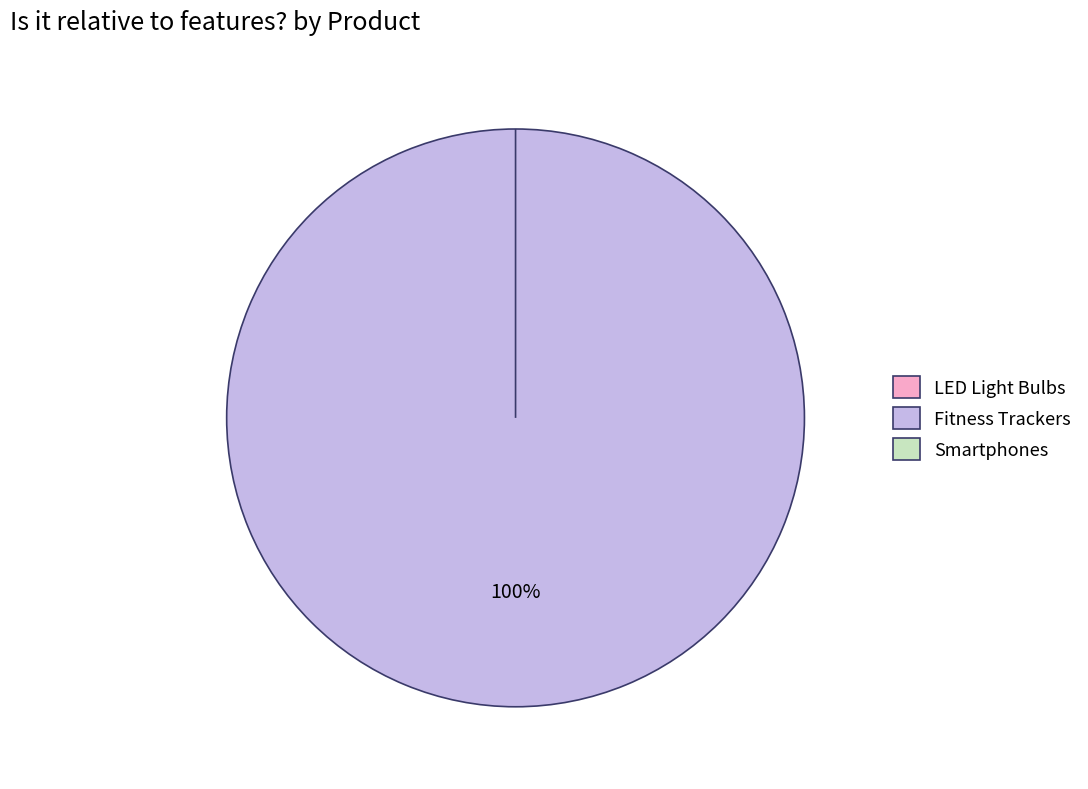

The Fitness Trackers slice represents 99% of the pie. True or false?

False